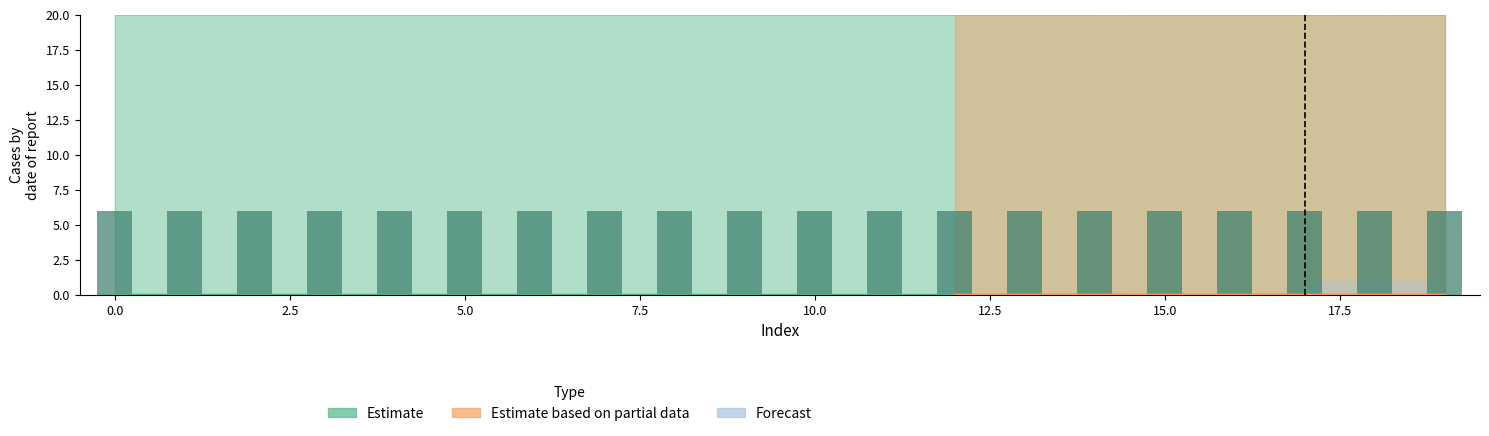

Where is y0 nearest to the value 0?

18